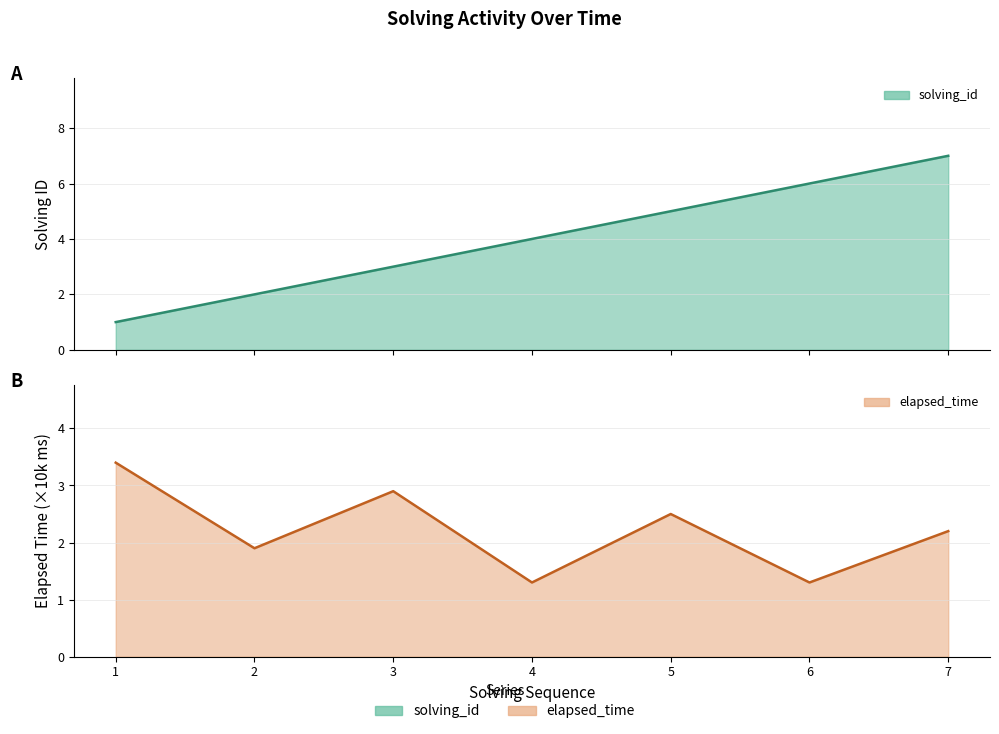

At 6, list the series in order from largest to smallest.

solving_id, elapsed_time